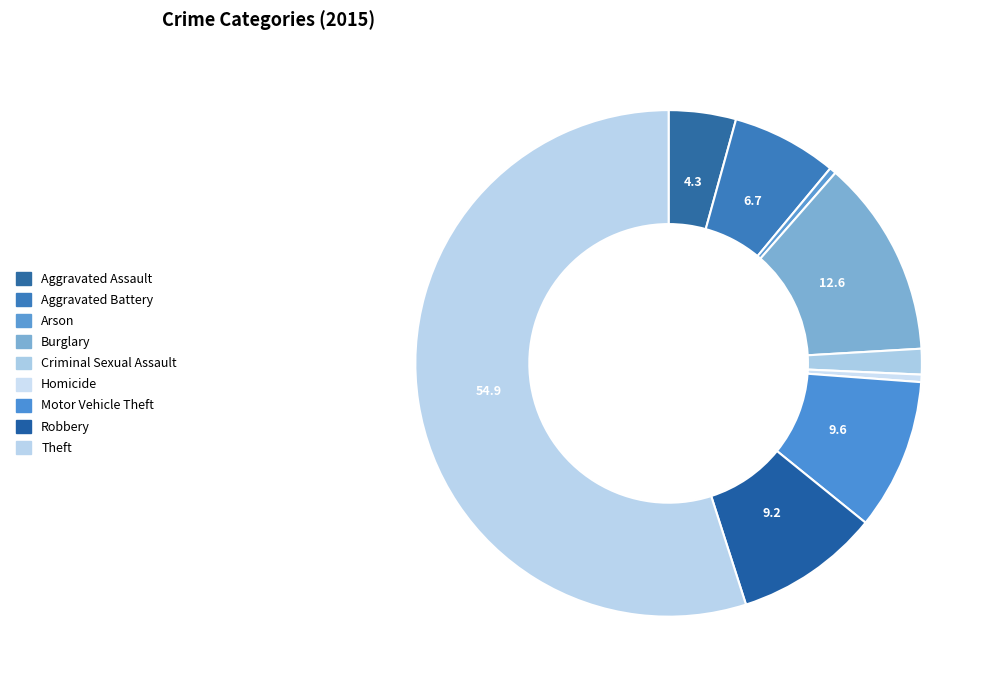

Is it true that Criminal Sexual Assault is 2% of the pie?

True